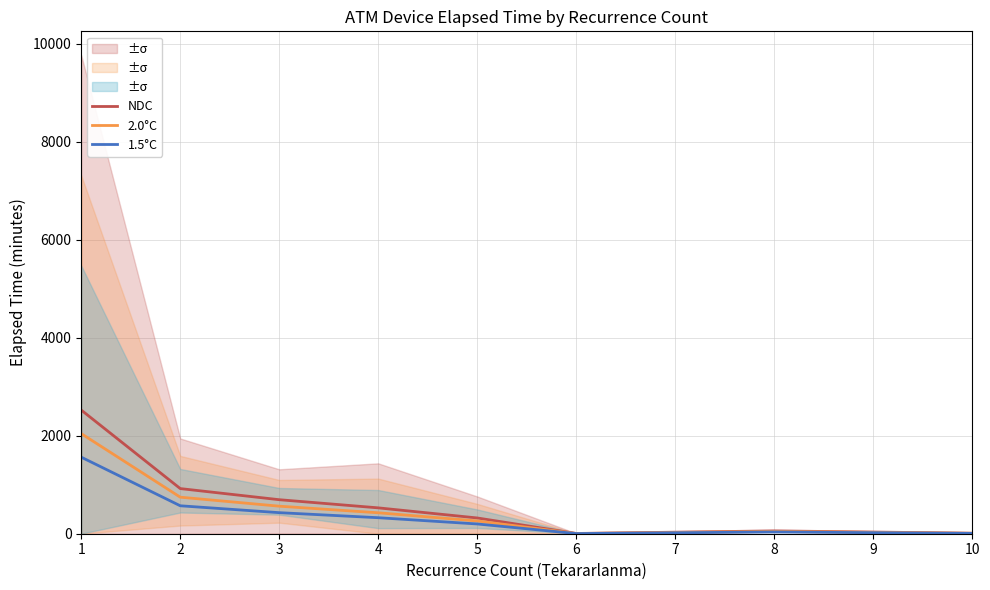

What is the spread (max minus min) of values at 10?

4.0